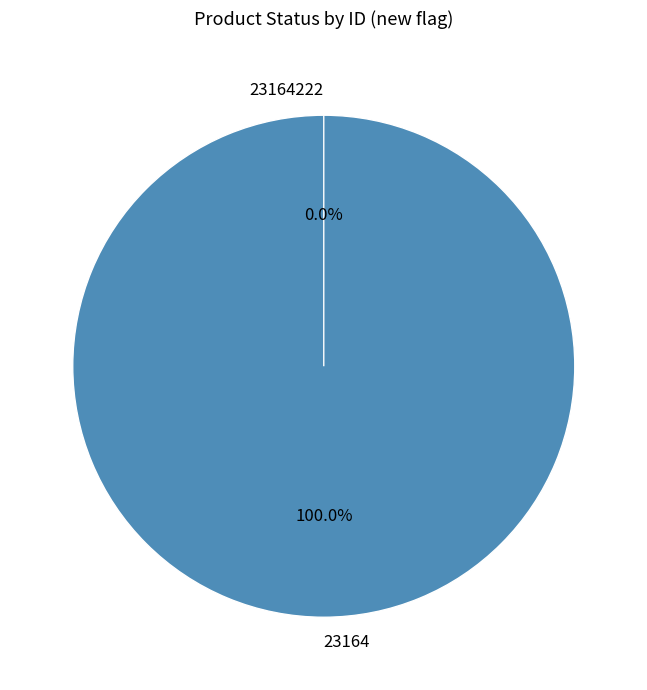

What is the change in value from 23164 to 23164222?

-1